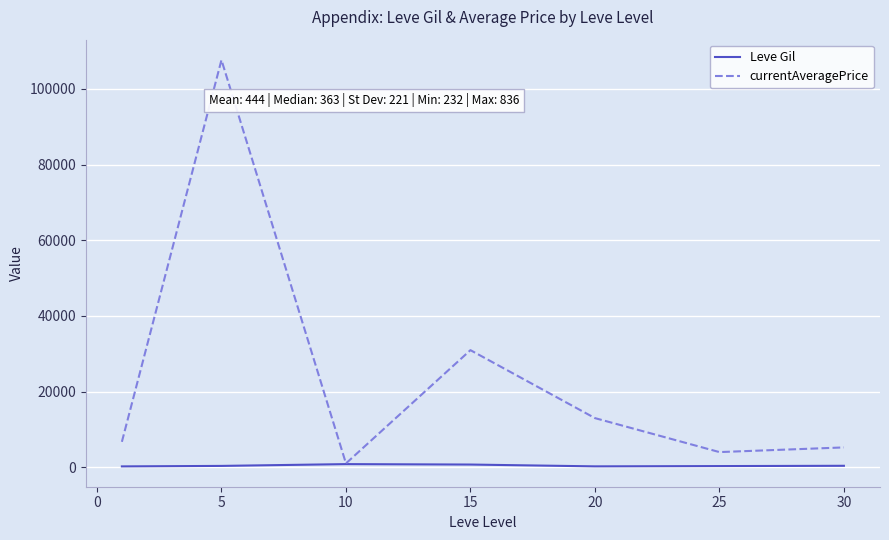

Rank the series by their maximum value, from highest to lowest.

currentAveragePrice, Leve Gil